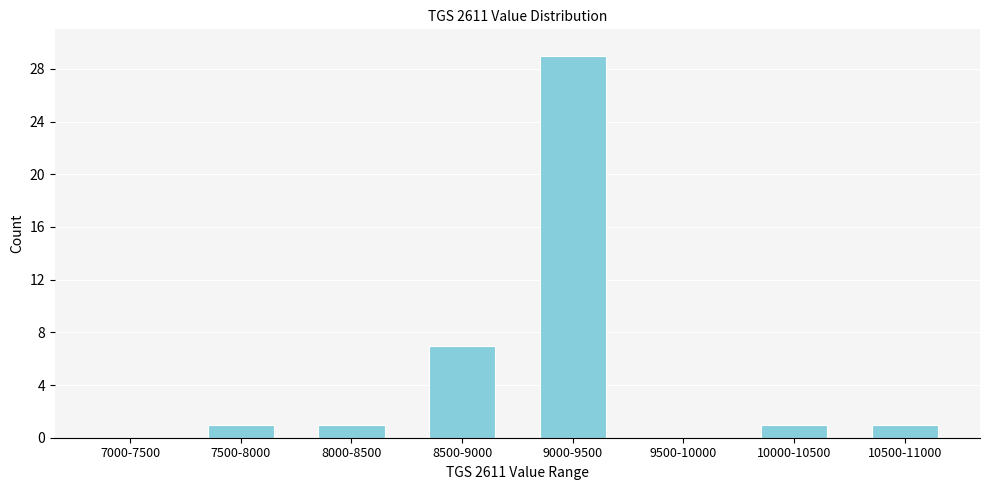

Reading left to right, transcribe all the data shown in this chart.

7000-7500=0	7500-8000=1	8000-8500=1	8500-9000=7	9000-9500=29	9500-10000=0	10000-10500=1	10500-11000=1